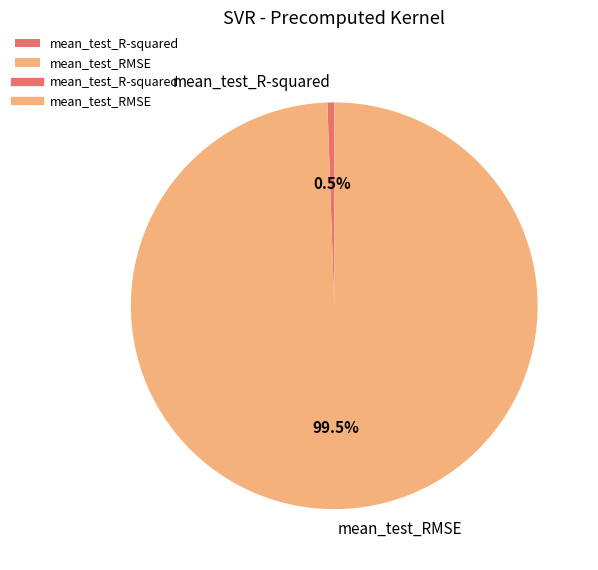

Which slice is the largest?

mean_test_RMSE